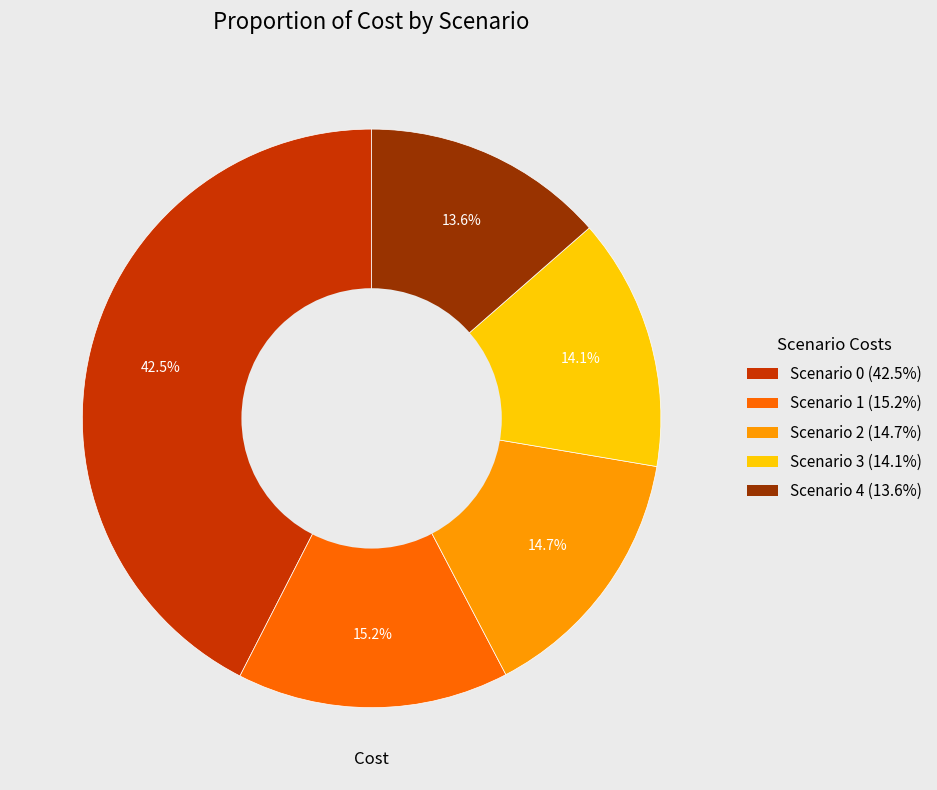

Is there a majority slice in this chart?

No